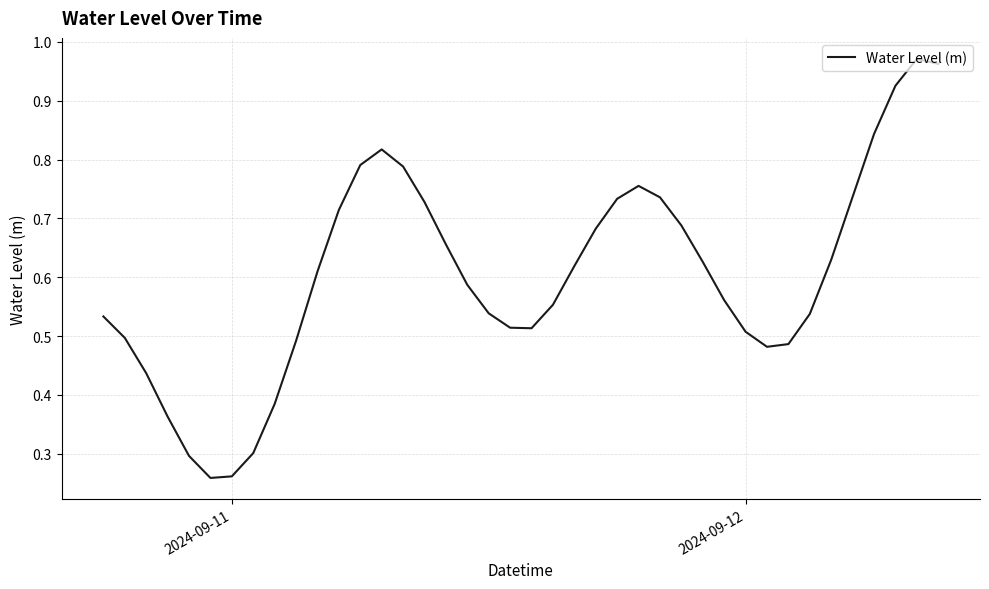

Does the chart display data point markers on the line(s)?

No